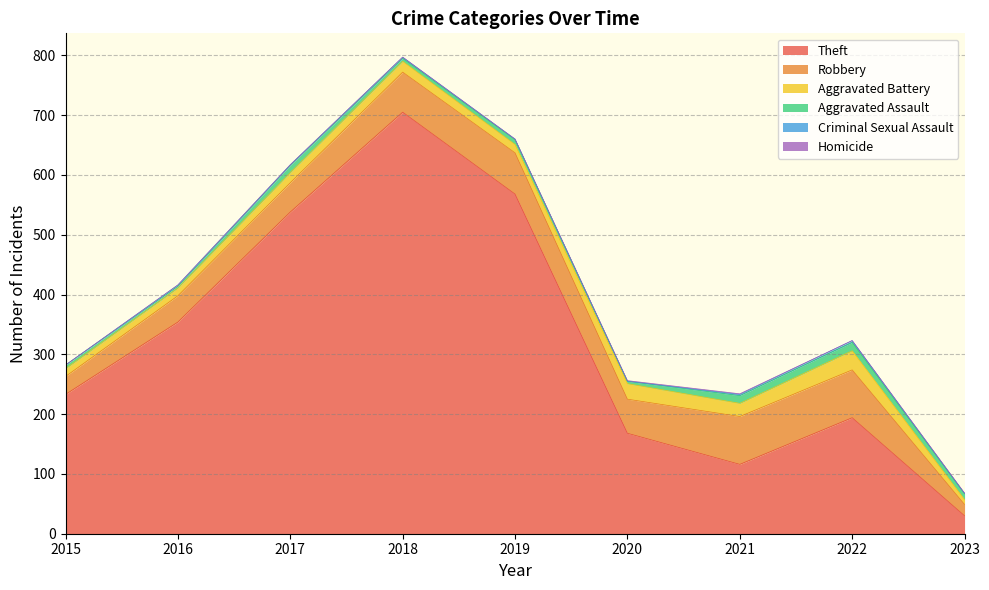

Reading left to right, what are all the values shown in this chart?

Theft: 233	354	538	705	568	168	116	194	30
Robbery: 30	44	49	67	69	57	80	80	19
Aggravated Battery: 13	13	17	18	14	26	22	32	8
Aggravated Assault: 6	3	12	5	8	4	13	14	10
Criminal Sexual Assault: 0	2	1	2	1	0	2	3	0
Homicide: 0	0	0	0	0	1	1	0	1